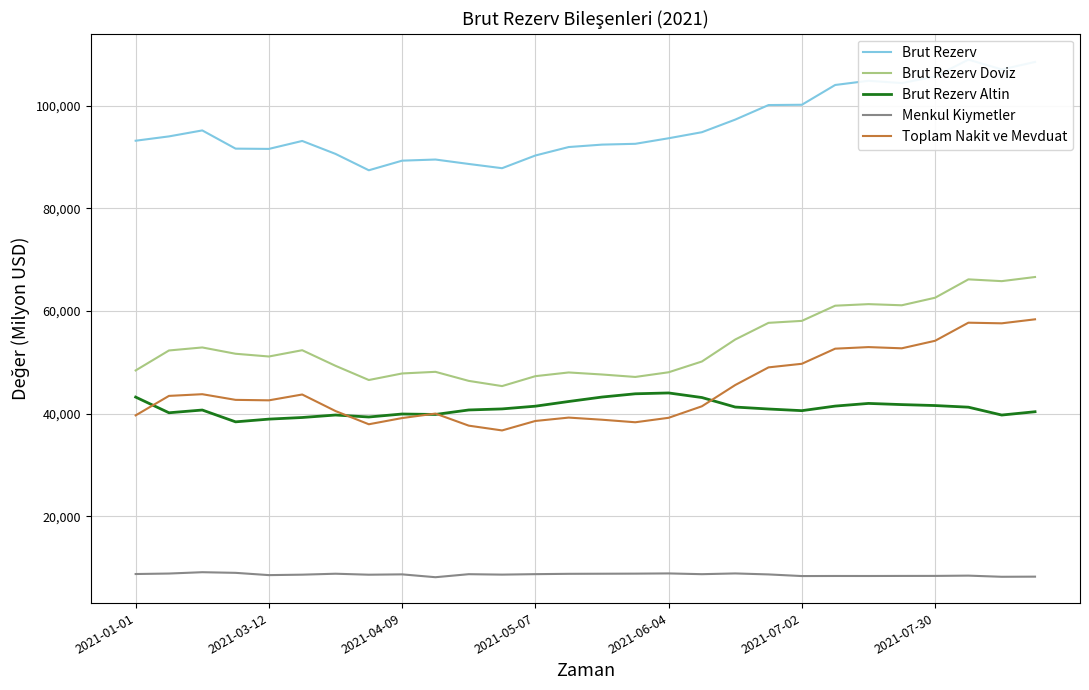

Which series has the largest total across all categories?

Brut Rezerv